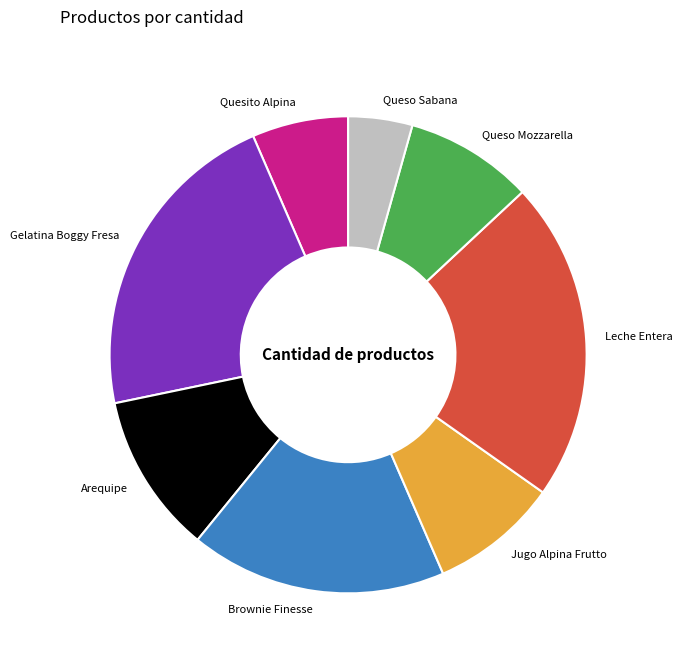

Which category has the smallest portion of the pie?

Queso Sabana